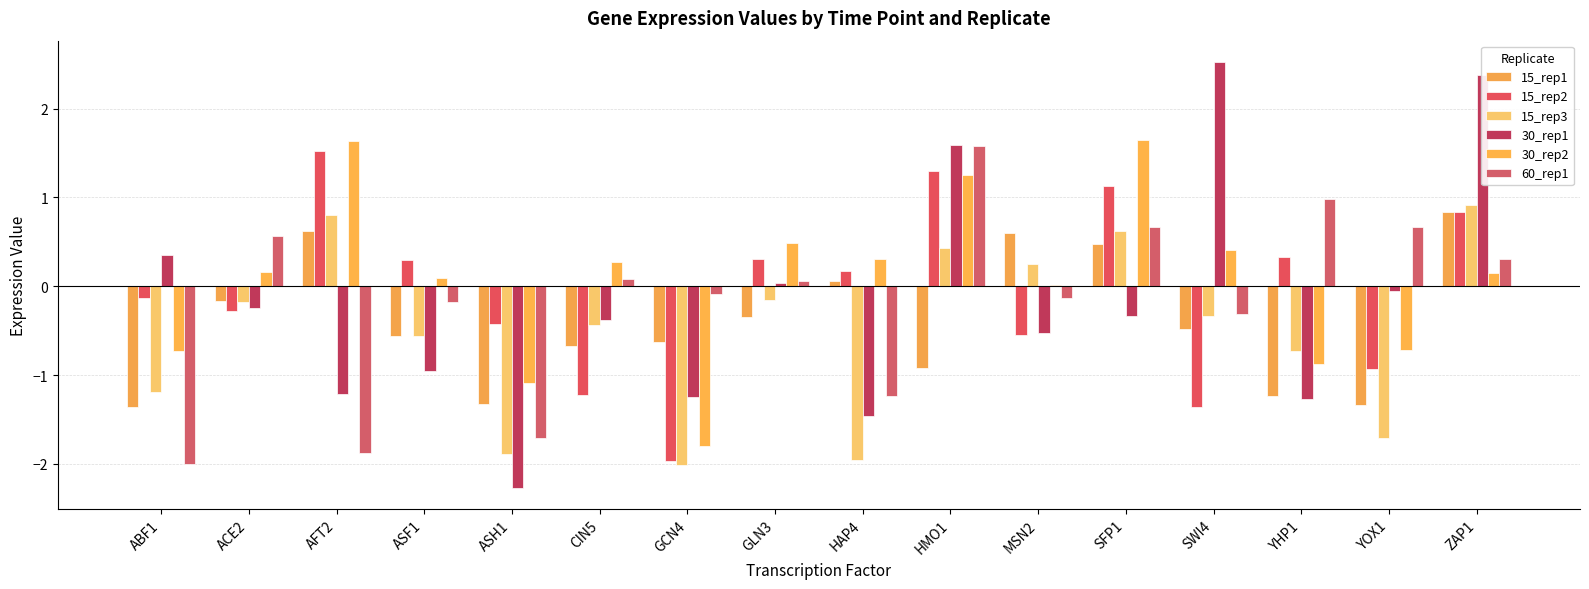

At which category is the sum across all series the highest?

ZAP1